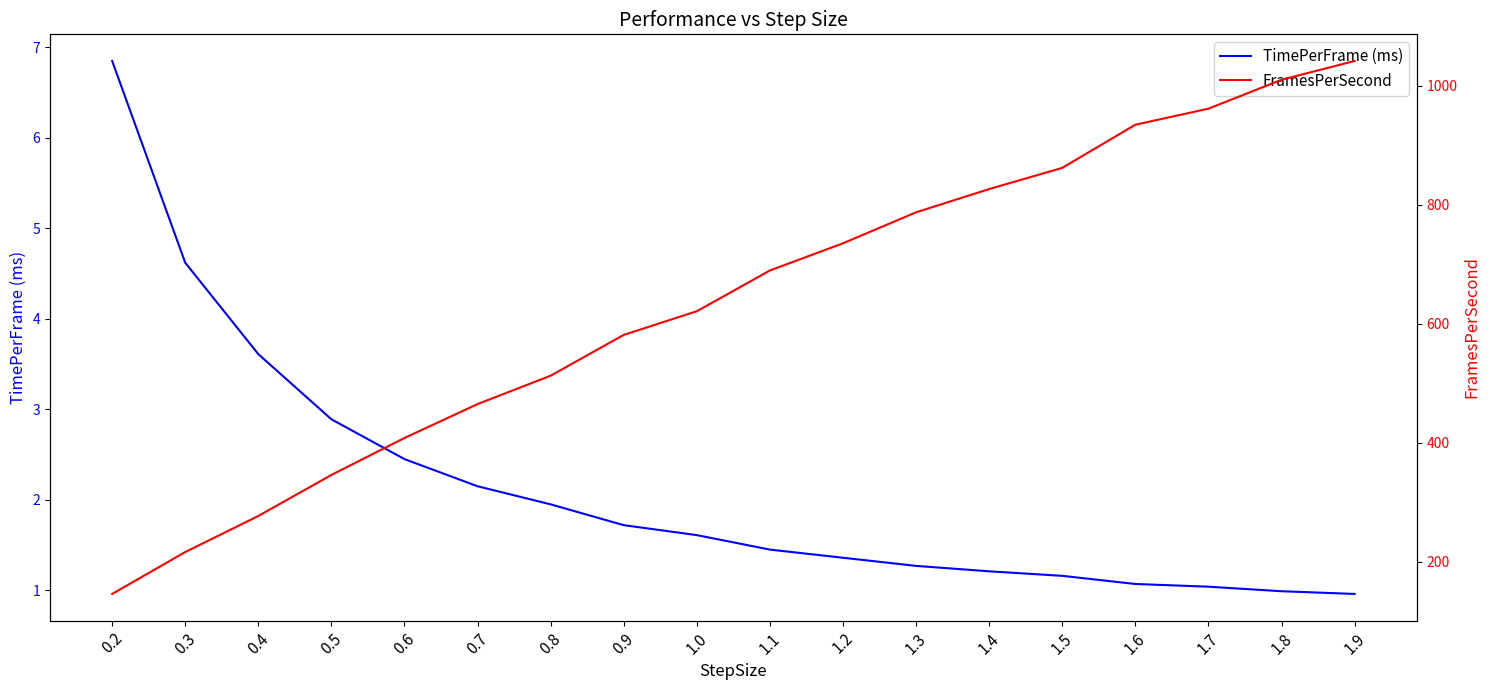

List the labels in order of TimePerFrame (ms) value, smallest first.

1.9, 1.8, 1.7, 1.6, 1.5, 1.4, 1.3, 1.2, 1.1, 1.0, 0.9, 0.8, 0.7, 0.6, 0.5, 0.4, 0.3, 0.2